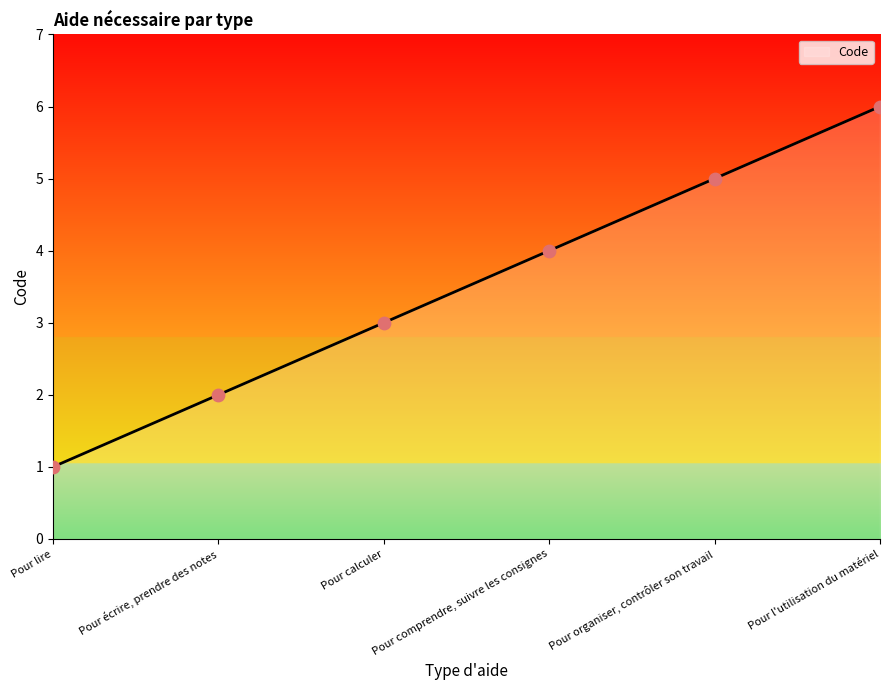

Between Pour calculer and Pour organiser, contrôler son travail, which is larger?

Pour organiser, contrôler son travail